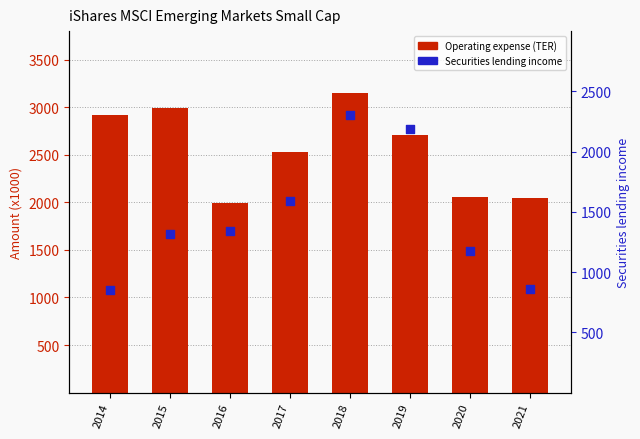

At which category is the sum across all series the highest?

2018